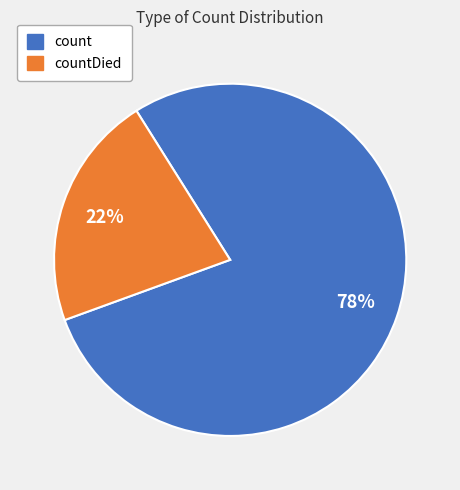

To the nearest percent, what is the combined percentage of countDied and count?

100%